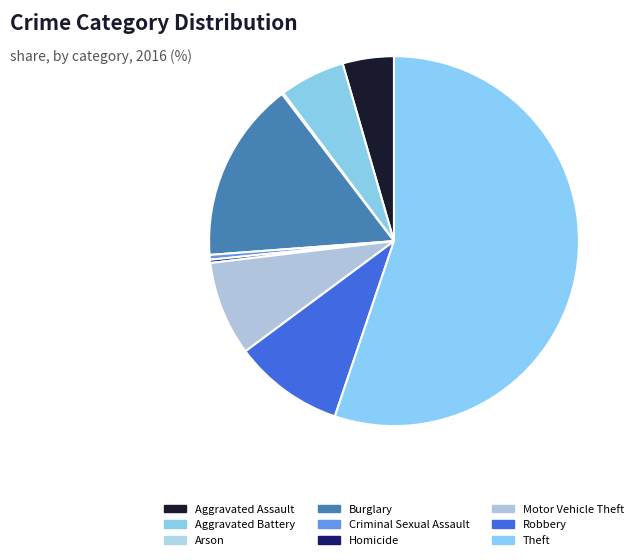

Is there any slice that represents more than half of the pie?

Yes